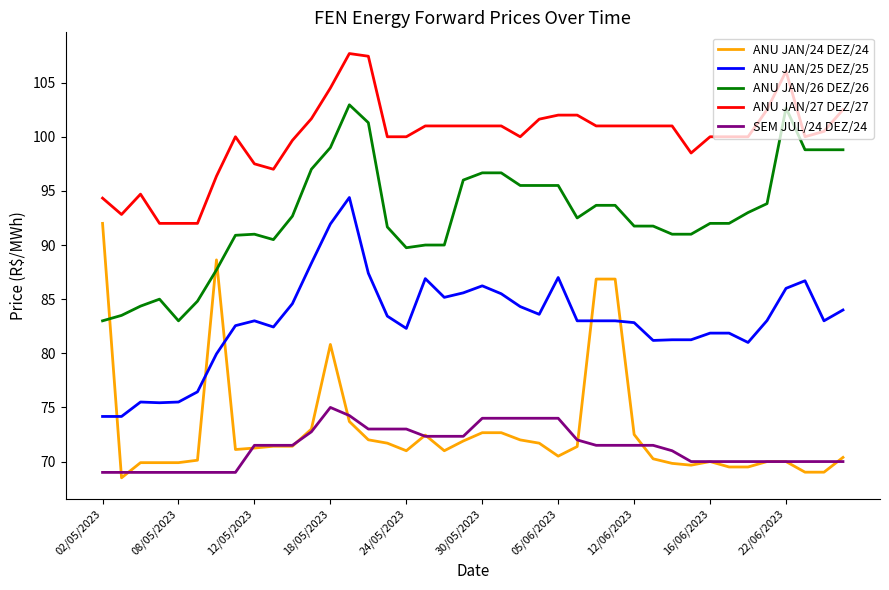

Which series has the widest spread of values?

ANU JAN/24 DEZ/24